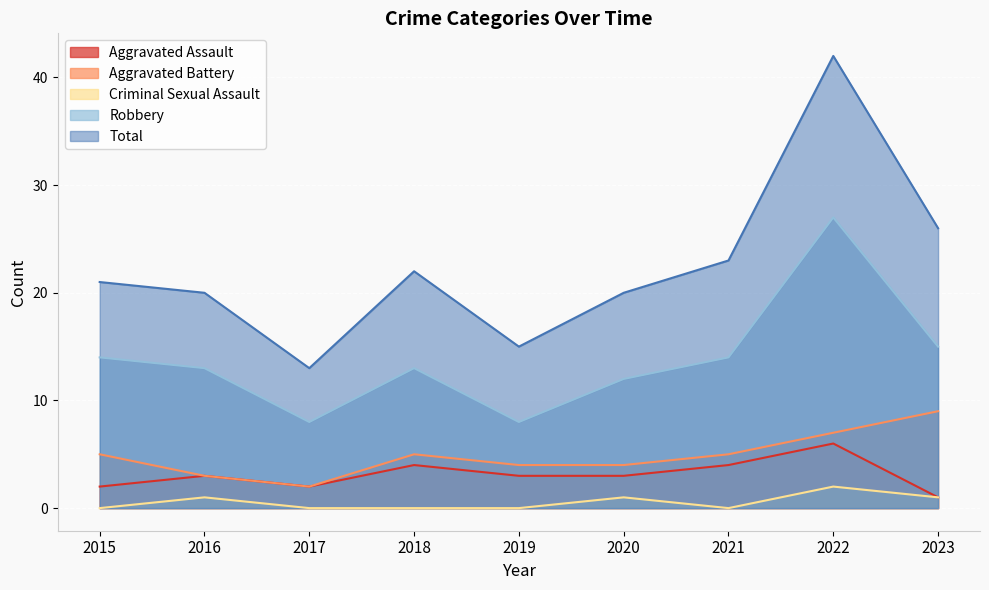

Where is Total nearest to the value 27?

2023